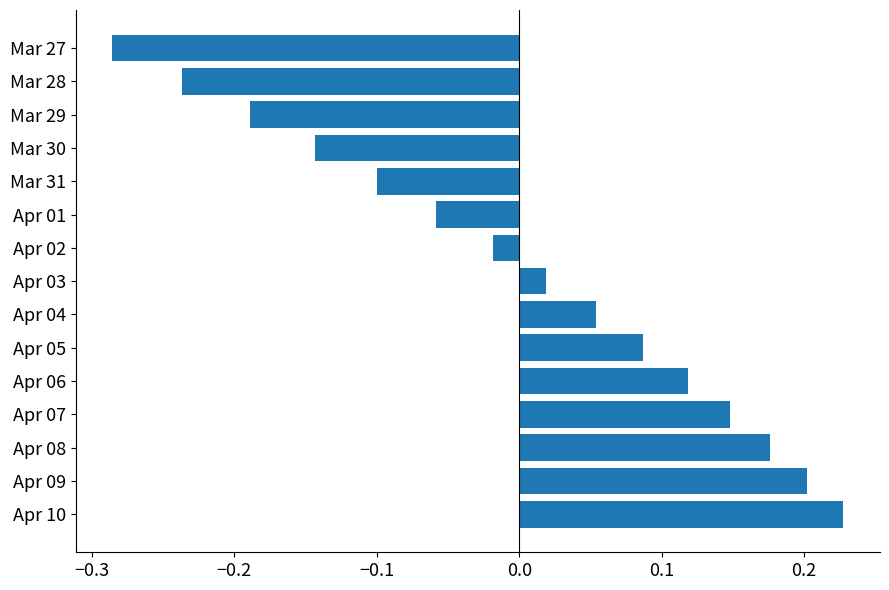

What is the change in value from Mar 29 to Apr 02?

+0.2